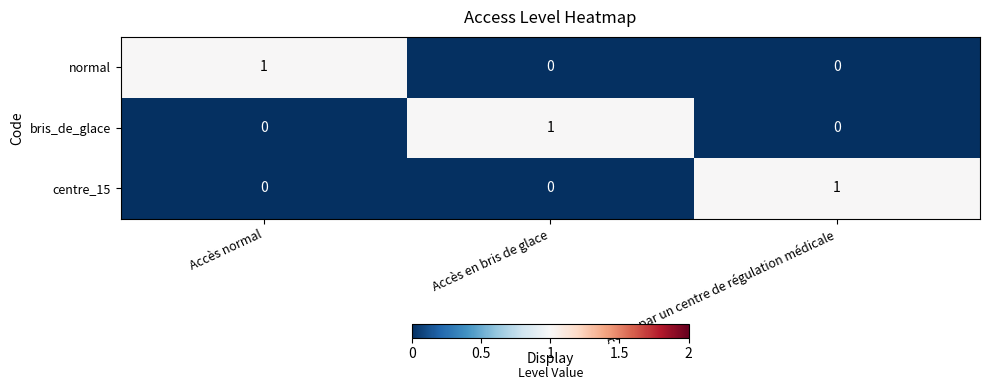

At which label does bris_de_glace reach its peak?

Accès en bris de glace